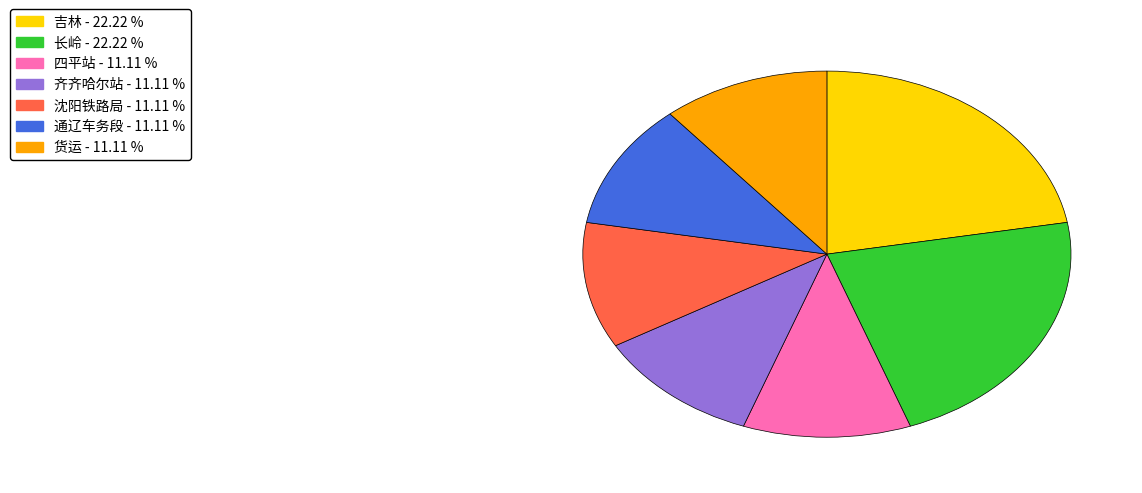

Combined, do 货运 and 沈阳铁路局 account for over 50%?

No